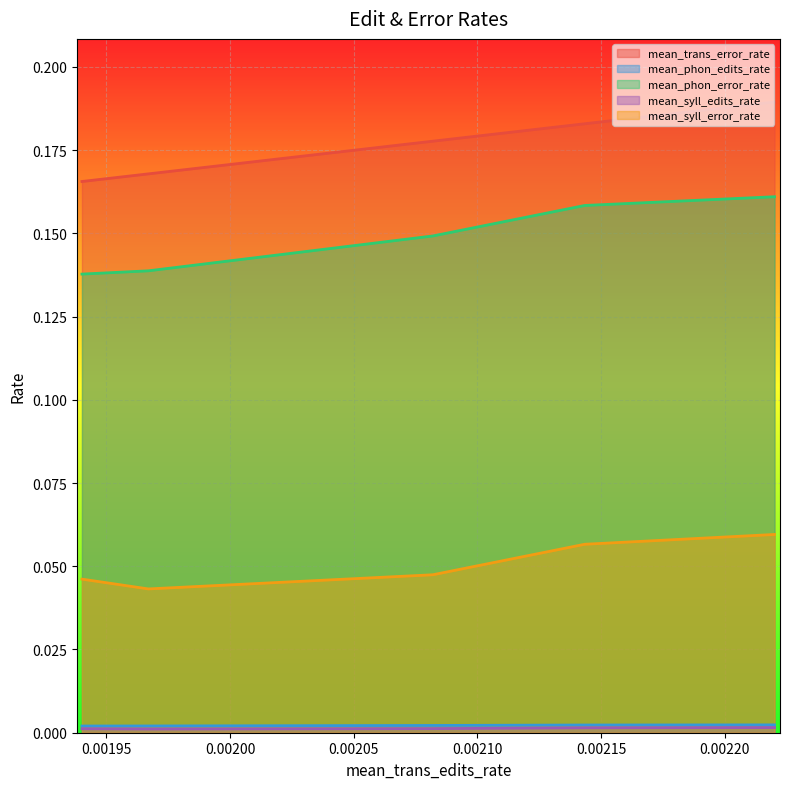

Is it true that mean_phon_error_rate equals 0.2 at 0.00205?

False